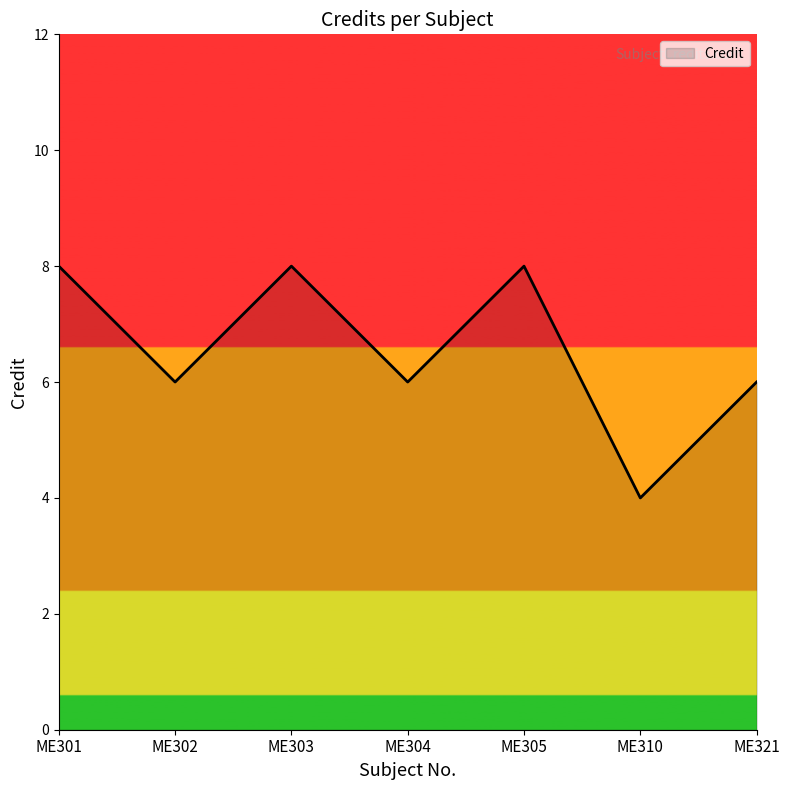

What is the difference between the maximum and minimum values?

4